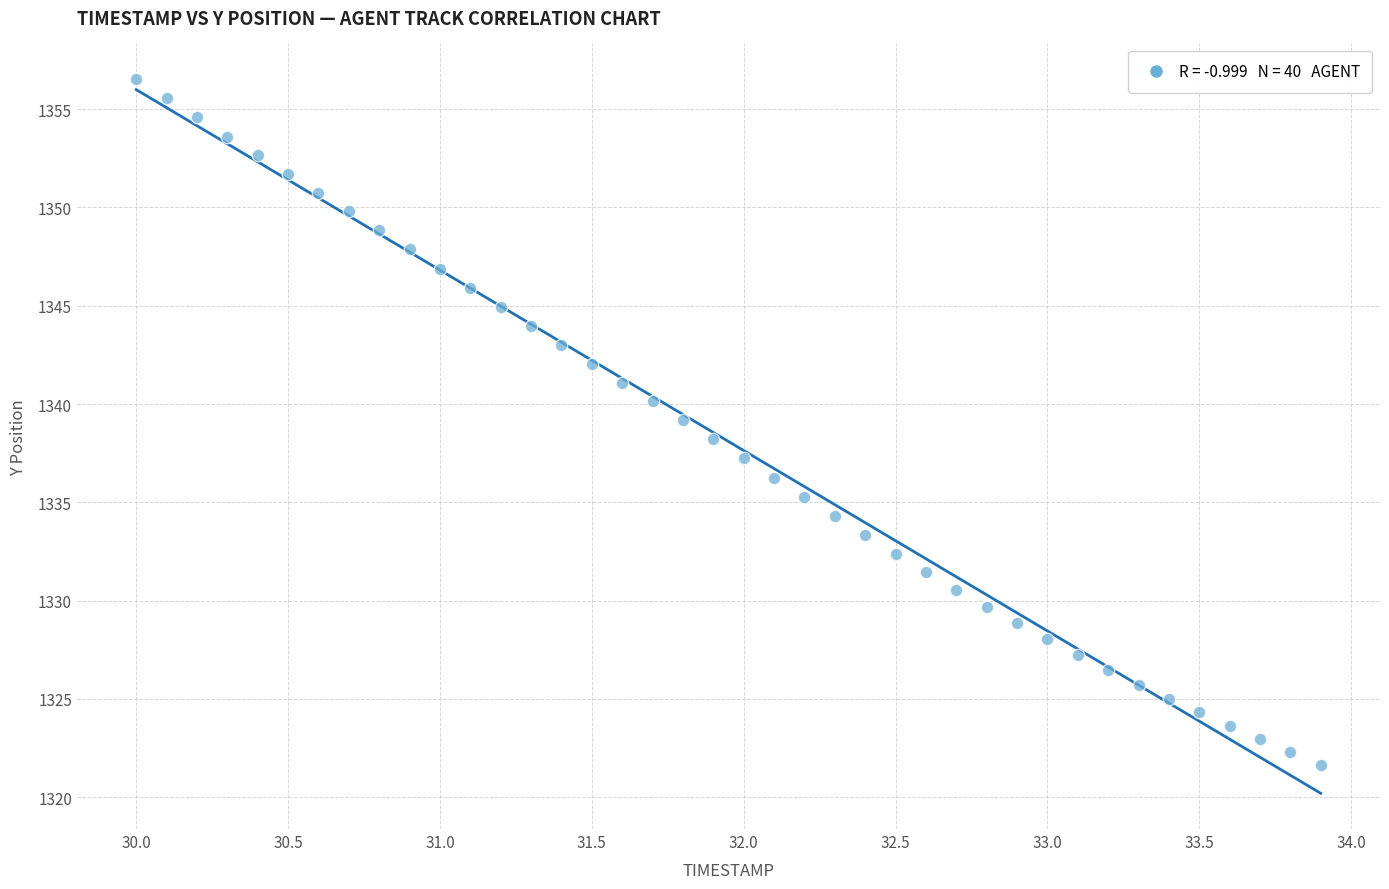

What is the range of Y values (max minus min)?

34.9